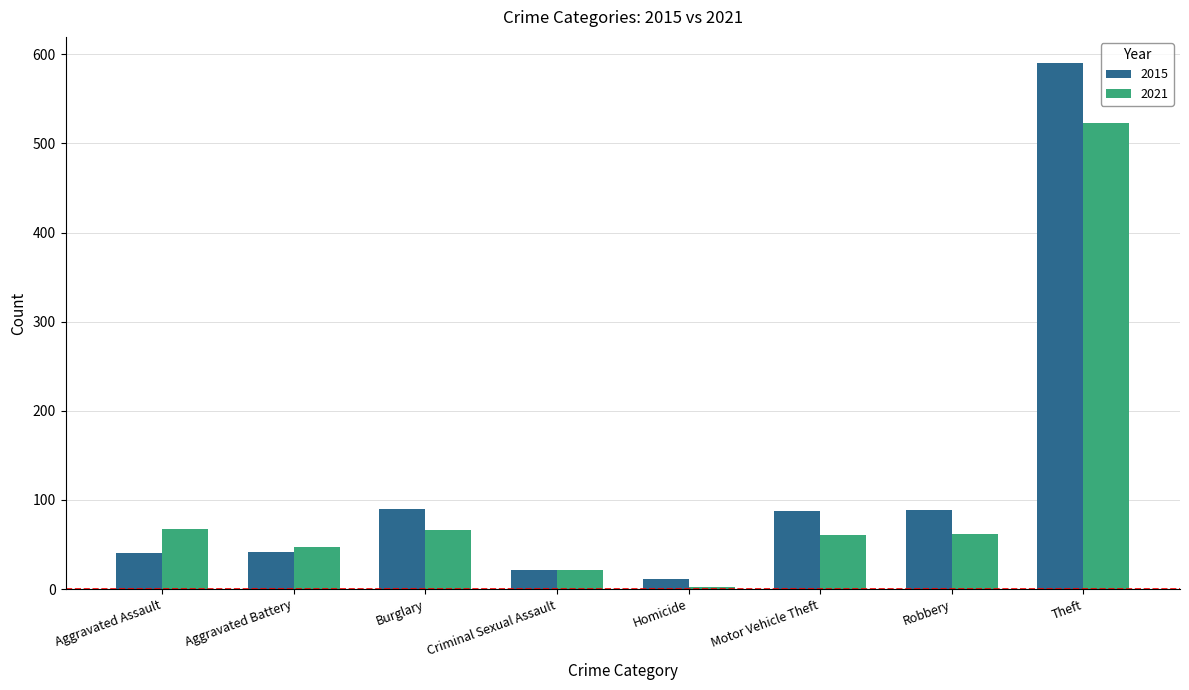

What is the label of the 5th bar from the left?

Homicide